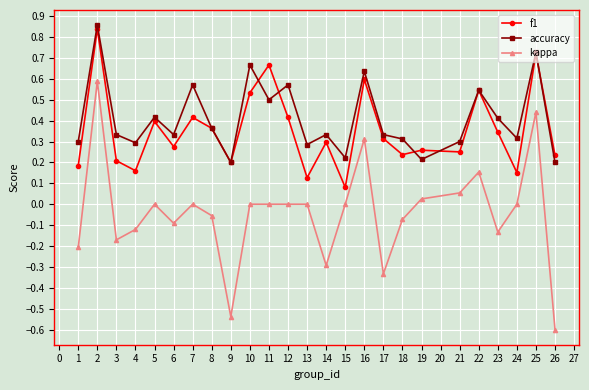

True or false: kappa and accuracy cross at least once.

False